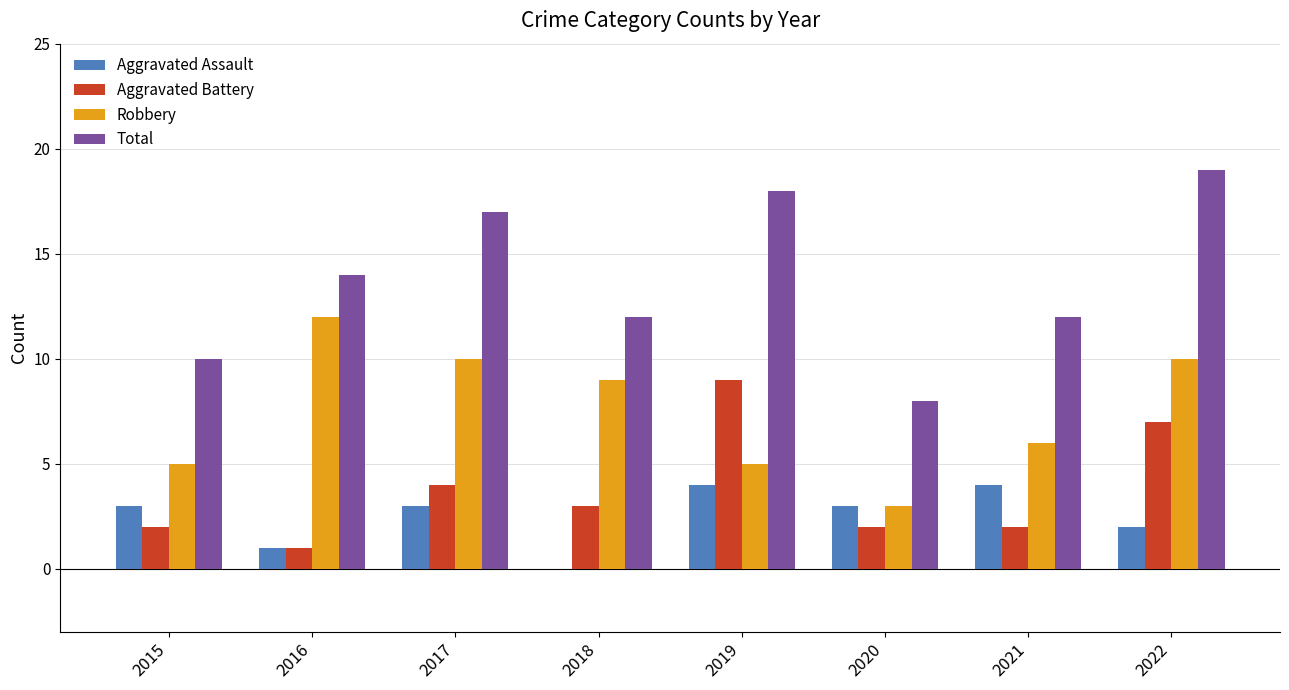

At which label does Total reach its peak?

2022